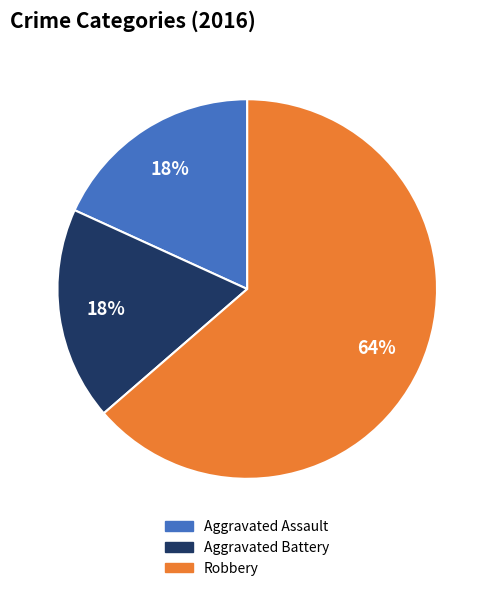

Count the number of slices in the pie.

3